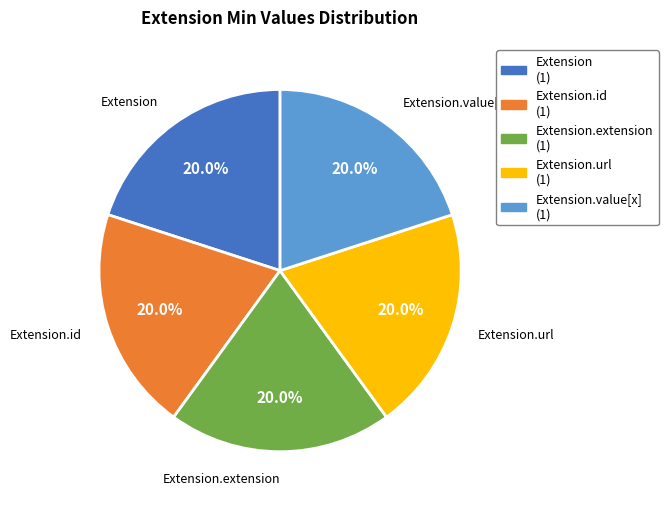

Does any single category account for the majority?

No